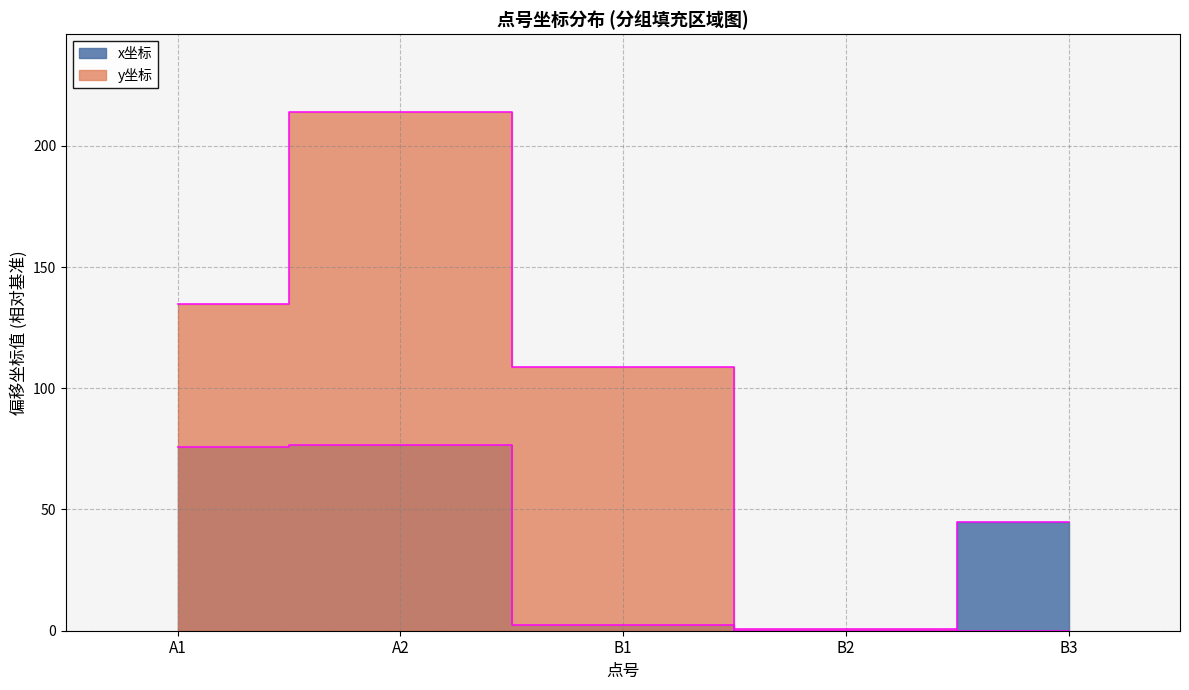

At A2, list the series in order from smallest to largest.

x坐标, y坐标